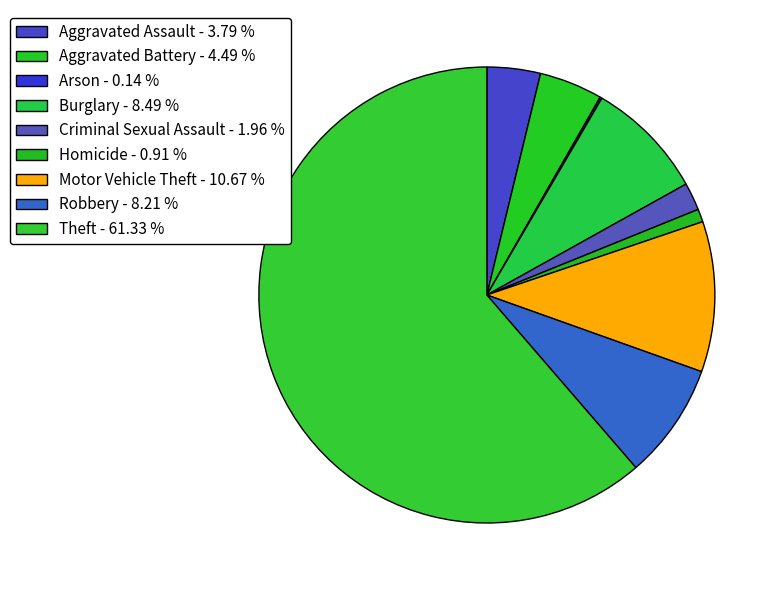

Does Theft represent more than half of the total?

Yes